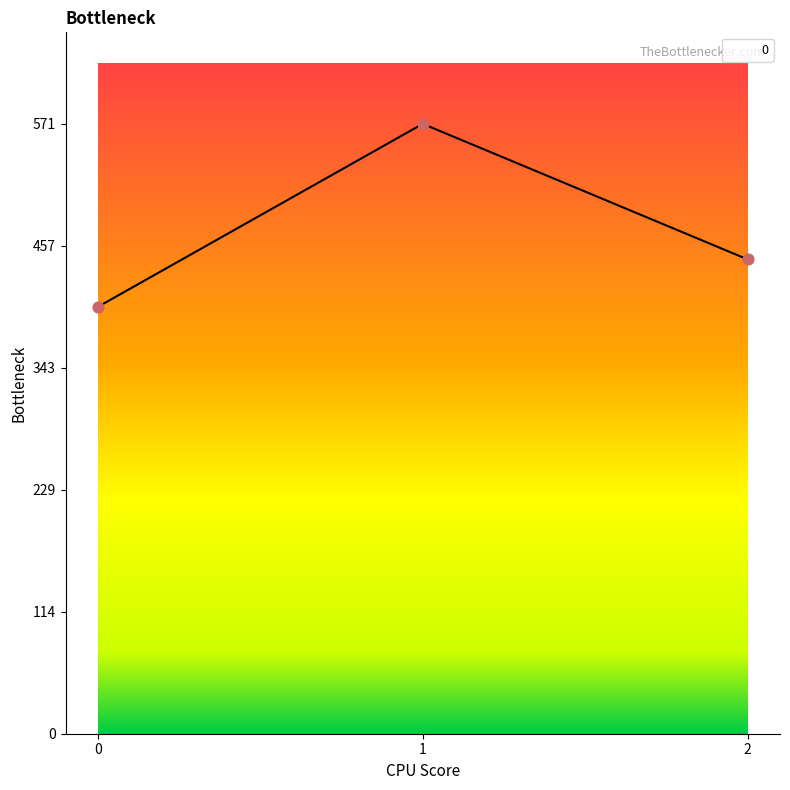

Between 2 and 1, which is larger?

1